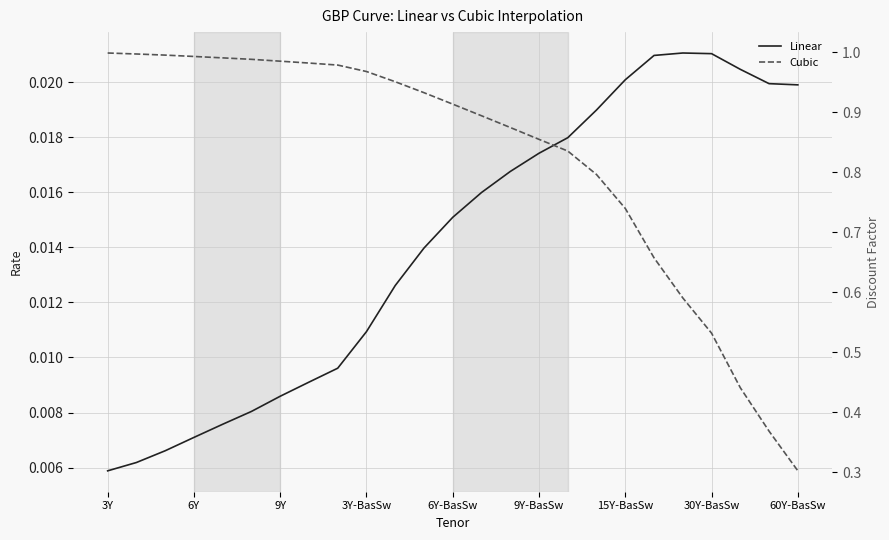

What is the maximum value shown in the chart?

1.0